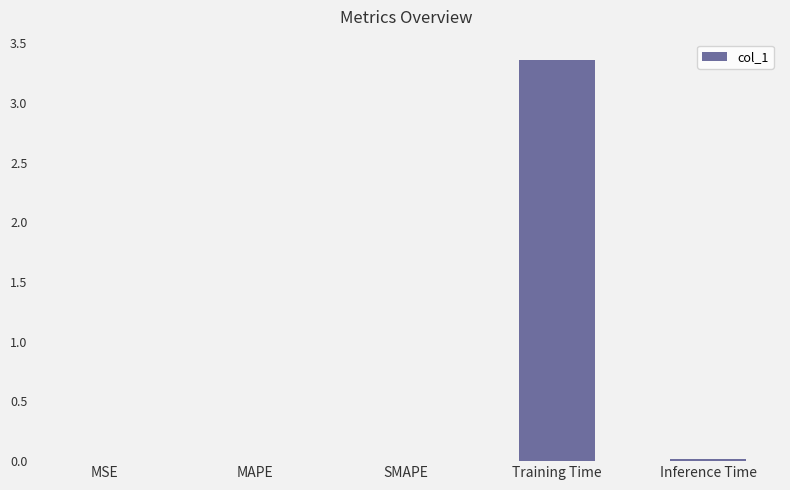

True or false: the data shows 0.0 at Inference Time.

True